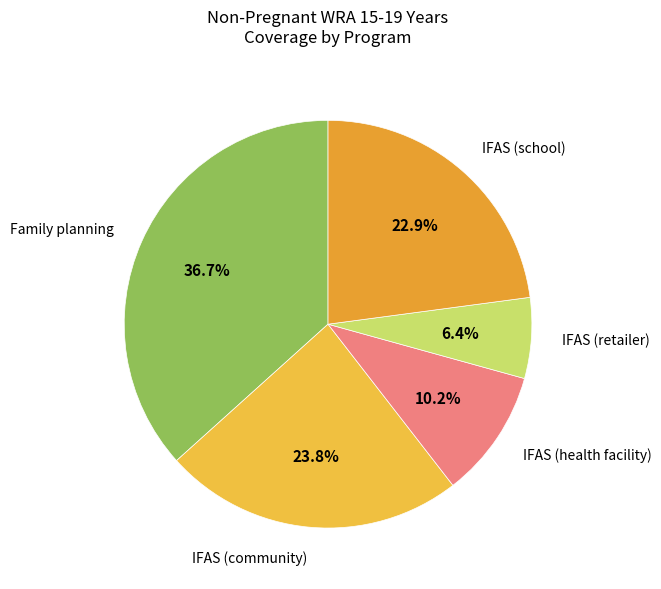

To the nearest percent, what portion does Family planning represent?

37%